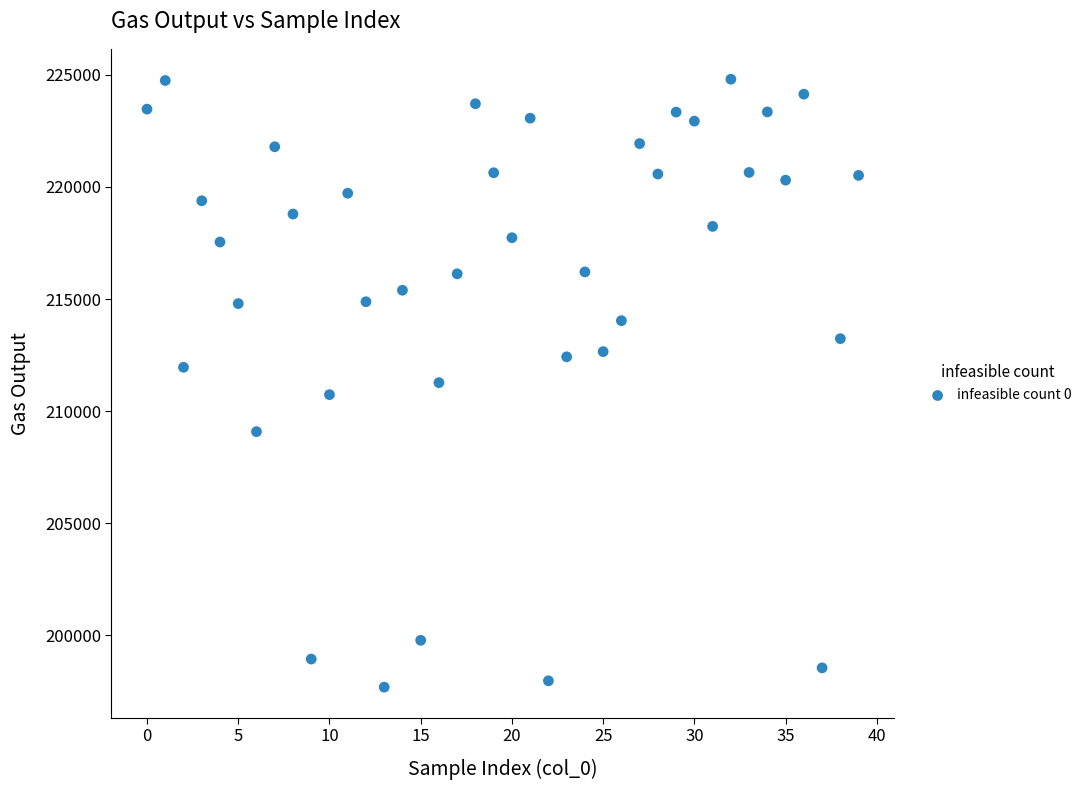

What is the range of Y values (max minus min)?

27115.3